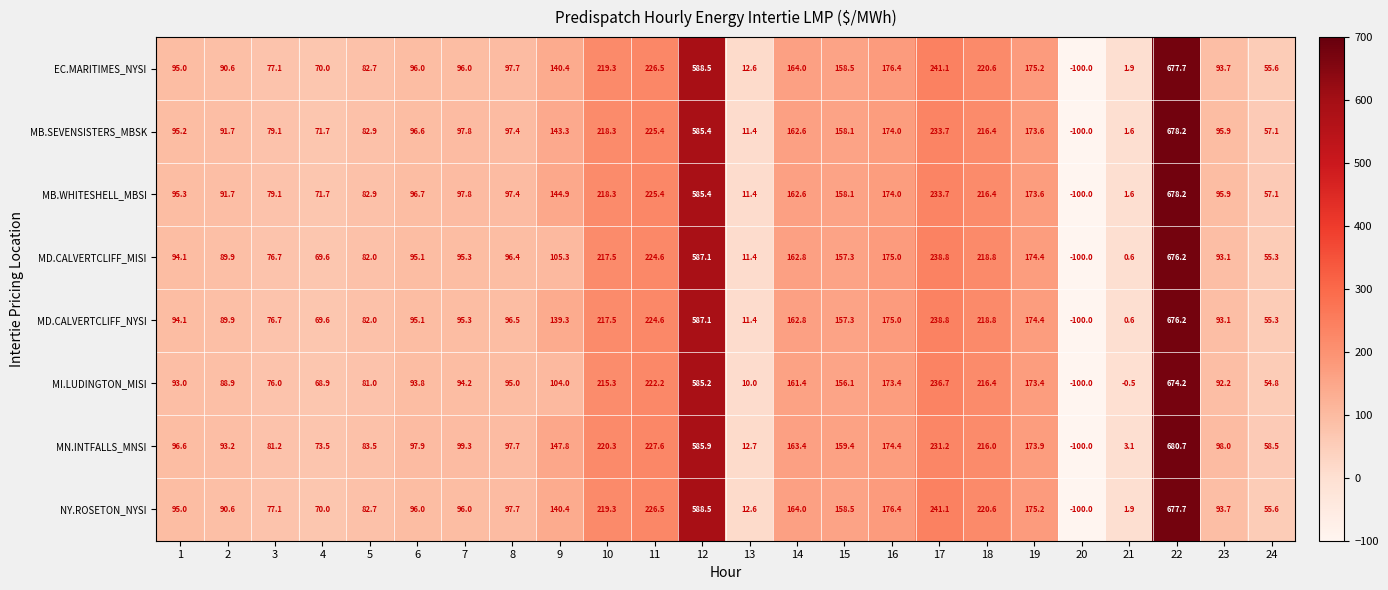

True or false: EC.MARITIMES_NYSI has a value of 238.8 at 15.

False